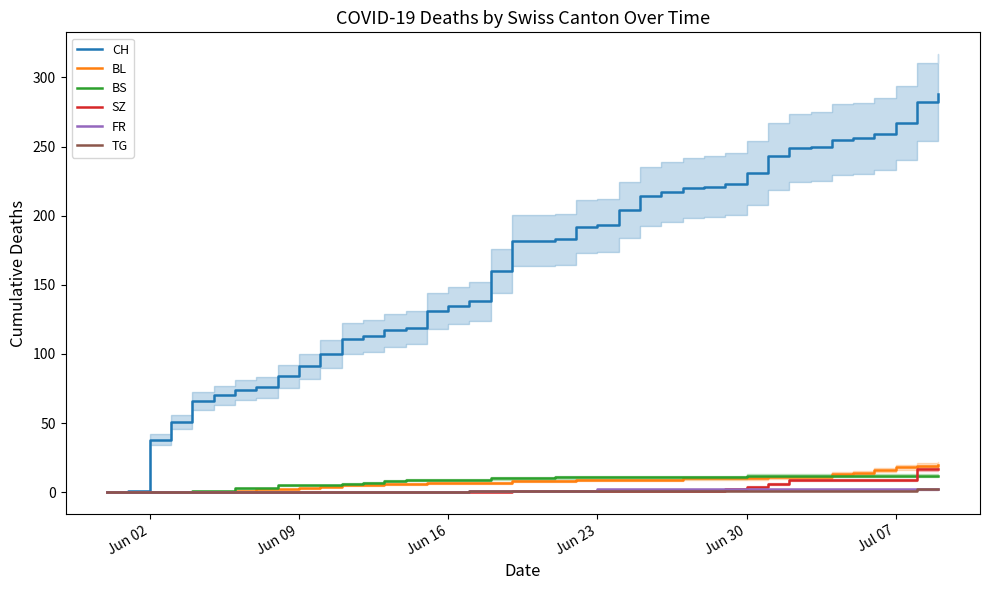

Is this an area chart (filled region under the line)?

No